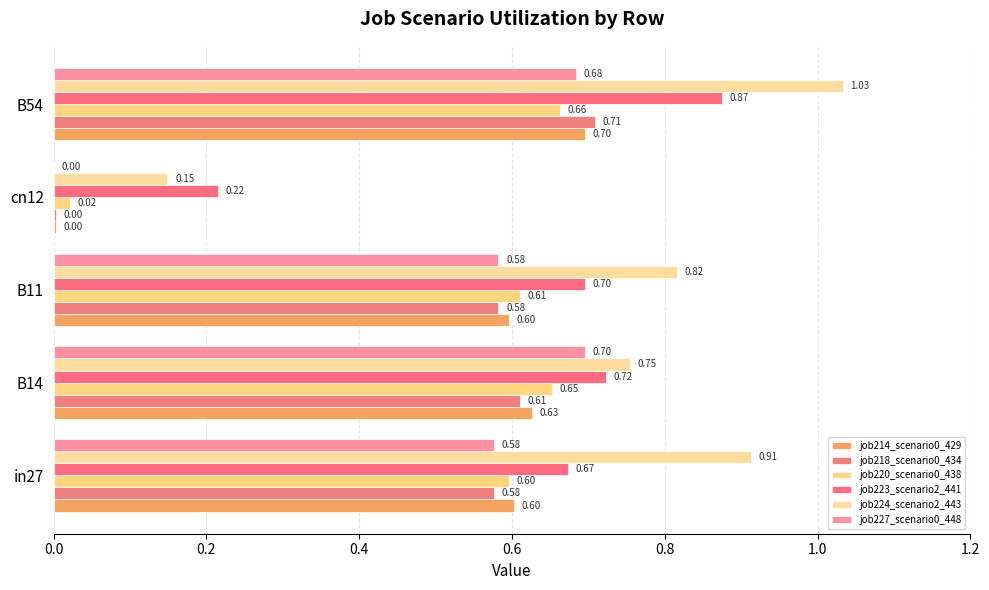

What is the difference between the second highest and minimum values in the job227_scenario0_448 series?

0.7